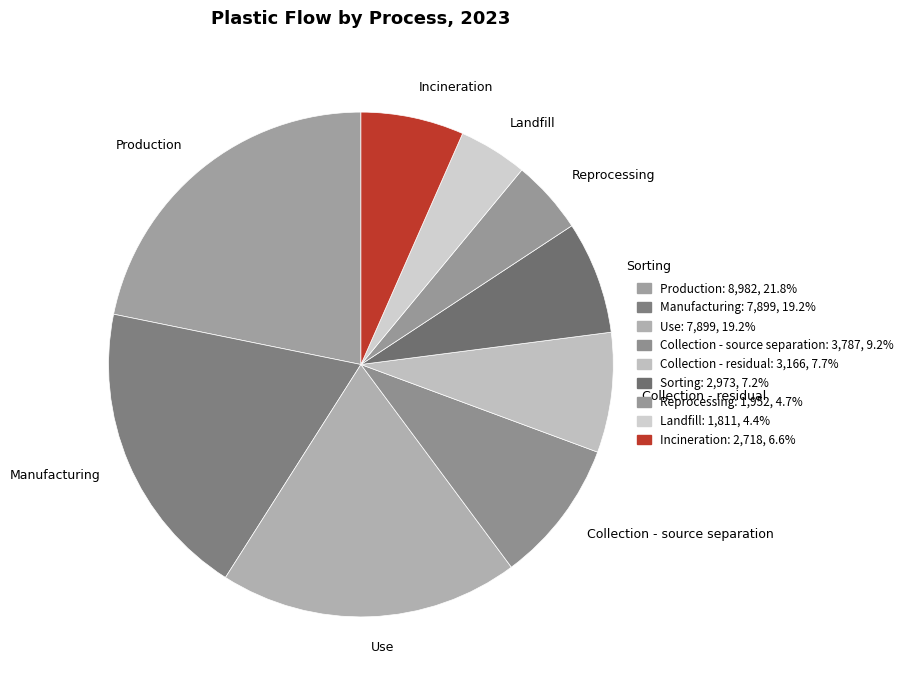

Which category has the biggest portion of the pie?

Production